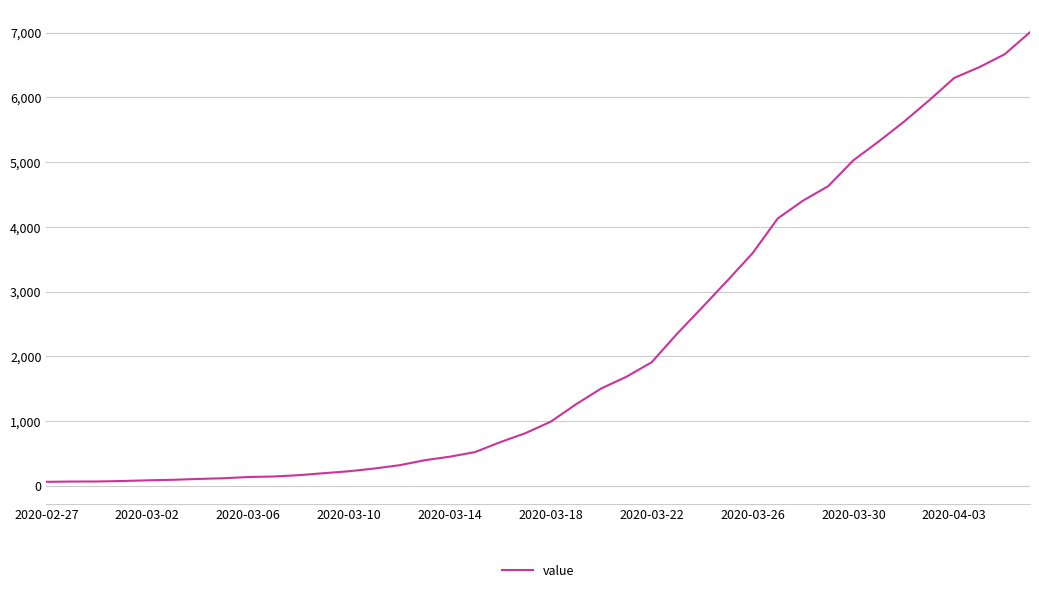

What is the greatest value displayed?

7005